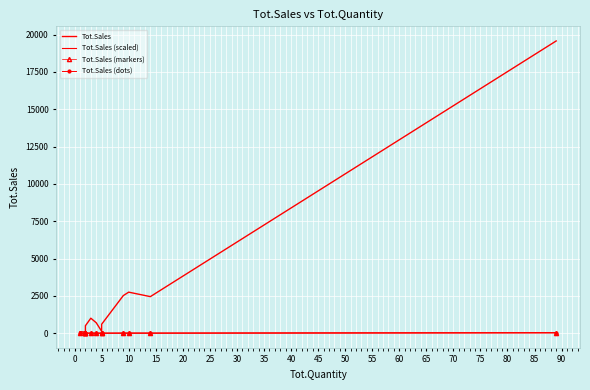

How many lines are shown in the chart?

4